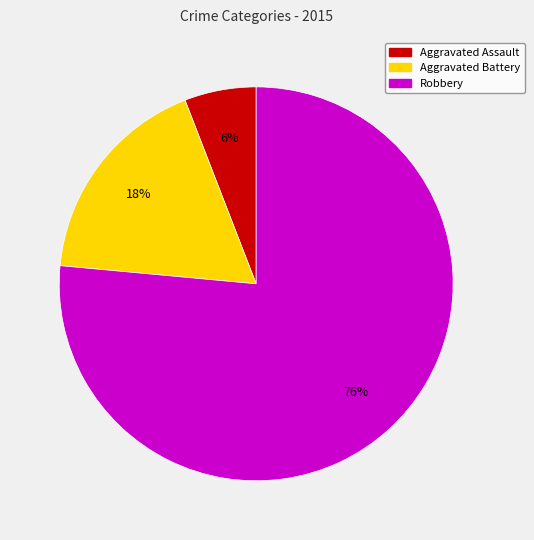

To the nearest percent, what is the combined percentage of Aggravated Battery and Robbery?

94%